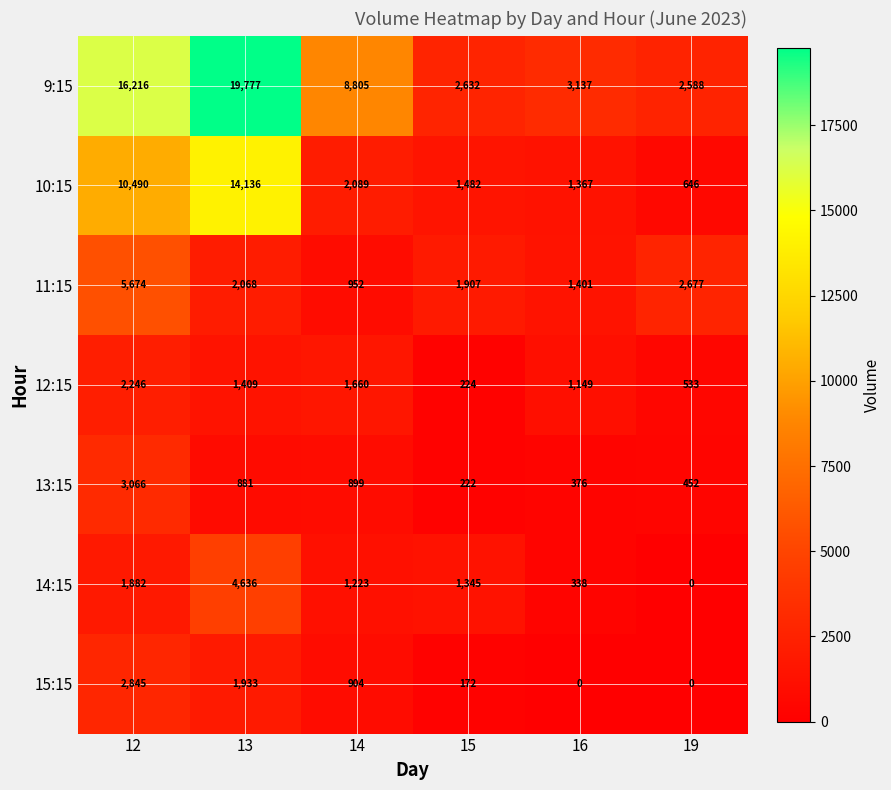

Is it true that 11:15 equals 583 at 16?

False